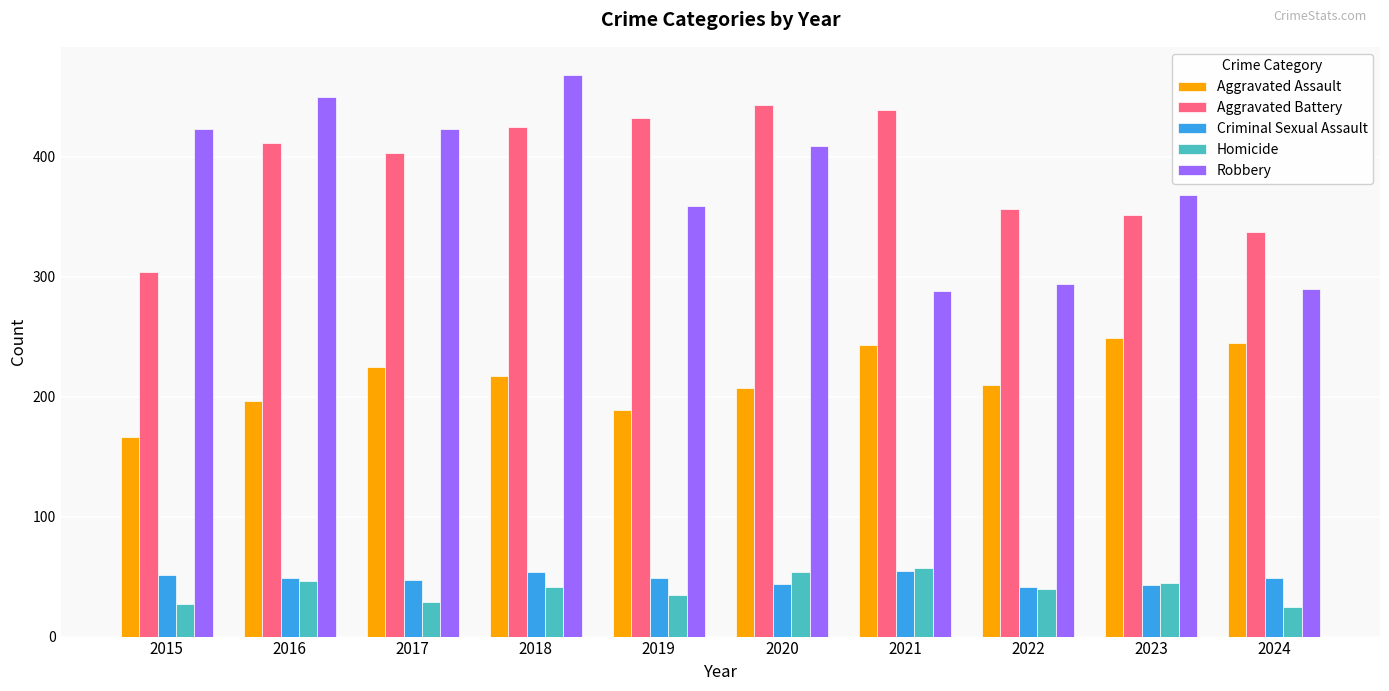

At which category is the sum across all series the highest?

2018